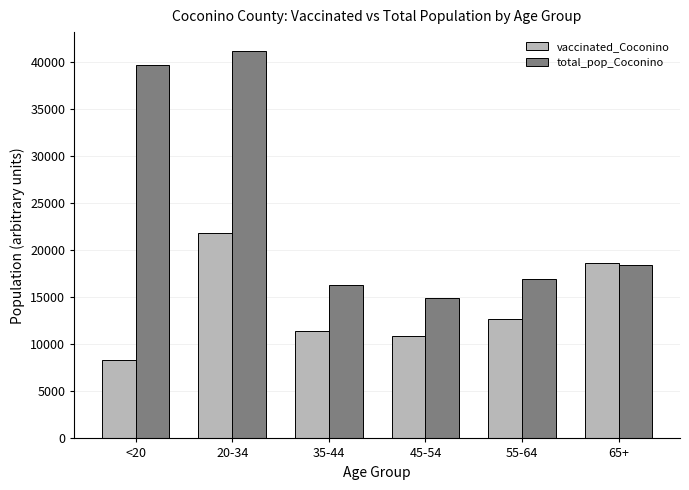

Reading left to right, transcribe all the data shown in this chart.

vaccinated_Coconino: 8311	21789	11449	10862	12670	18664
total_pop_Coconino: 39684	41141	16261	14882	16899	18408